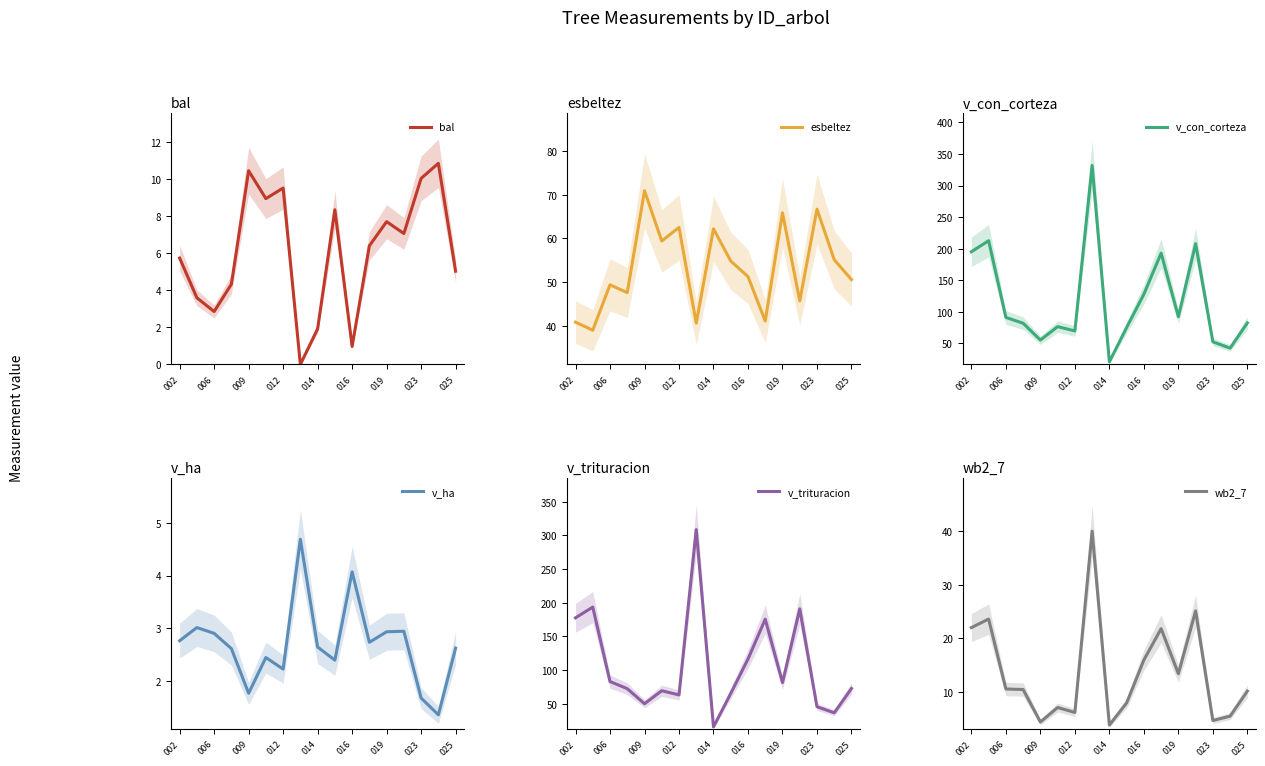

What are all the series names shown in the legend?

bal, esbeltez, v_con_corteza, v_ha, v_trituracion, wb2_7